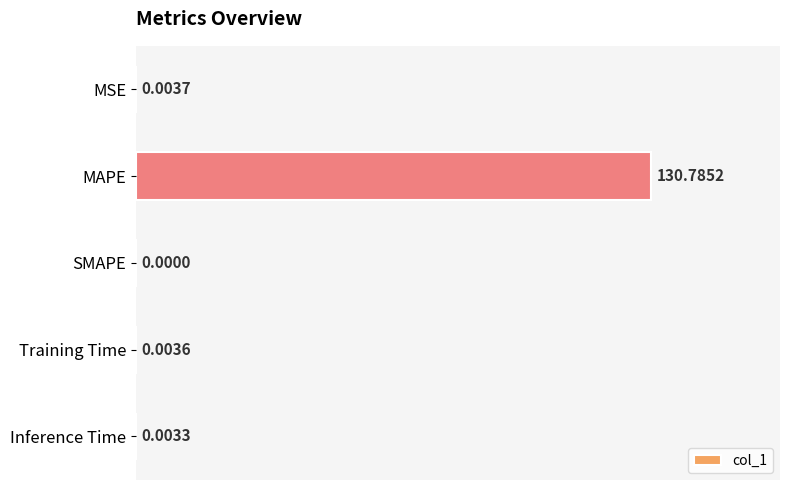

What is the change in value from MAPE to Training Time?

-130.8